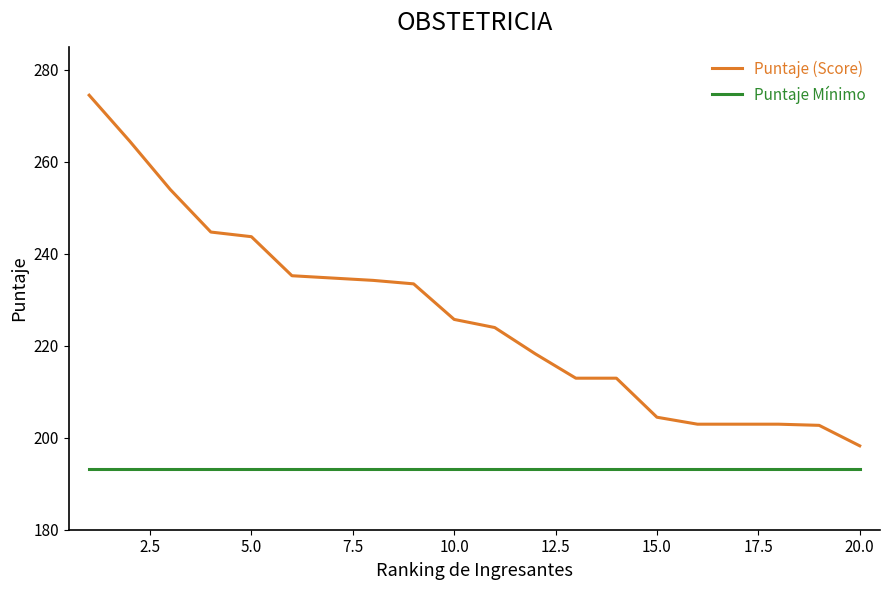

List the series in order of their peak value, highest first.

Puntaje (Score), Puntaje Mínimo